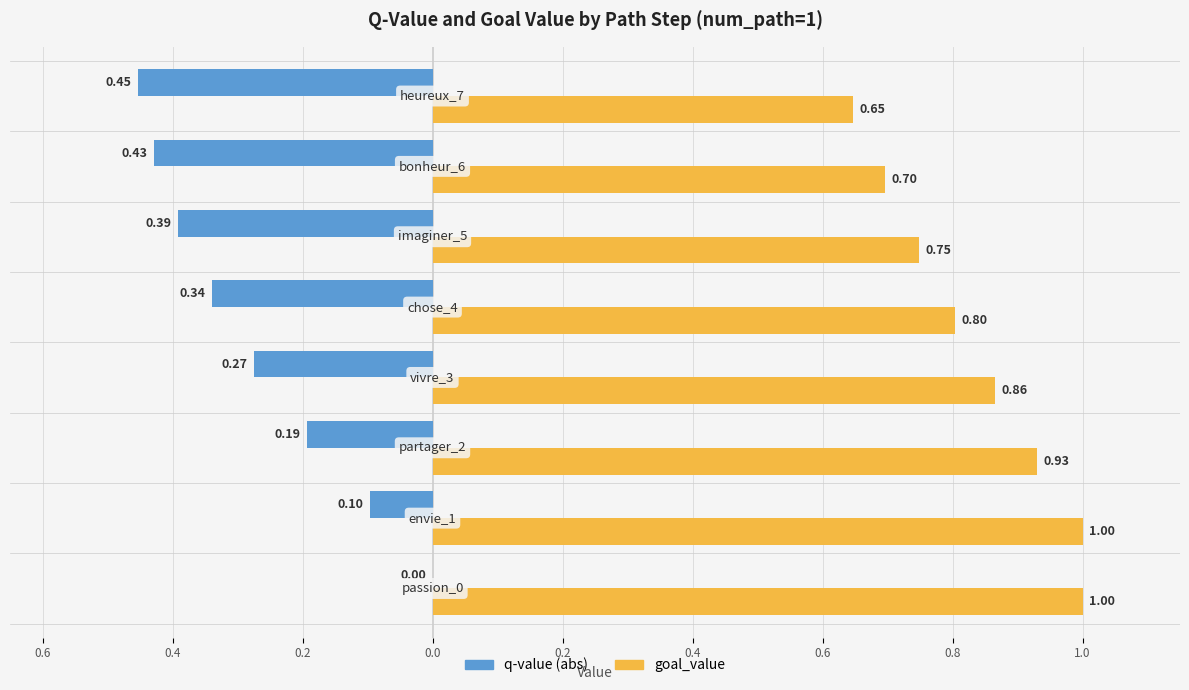

What are all the series names shown in the legend?

q-value (abs), goal_value